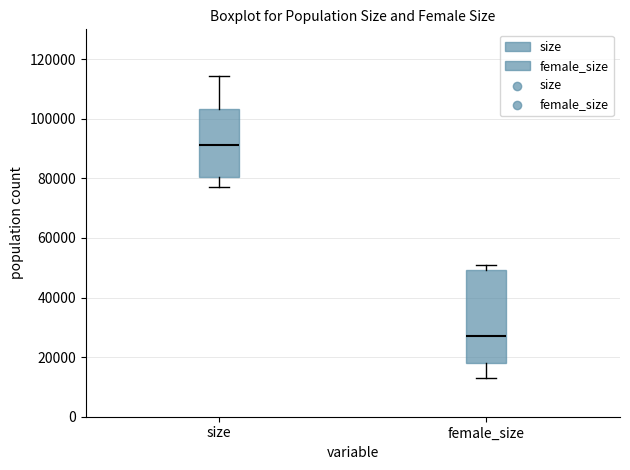

Reading left to right, read every box against the y-axis: the position of its median line, the range the box covers, and the ends of its whiskers. The values are not printed on the chart, so give them approximately, as read against the axis.

size: median 92000, box 80000 to 104000, whiskers 78000 to 114000
female_size: median 28000, box 18000 to 50000, whiskers 14000 to 50000 (just above the box's upper edge)